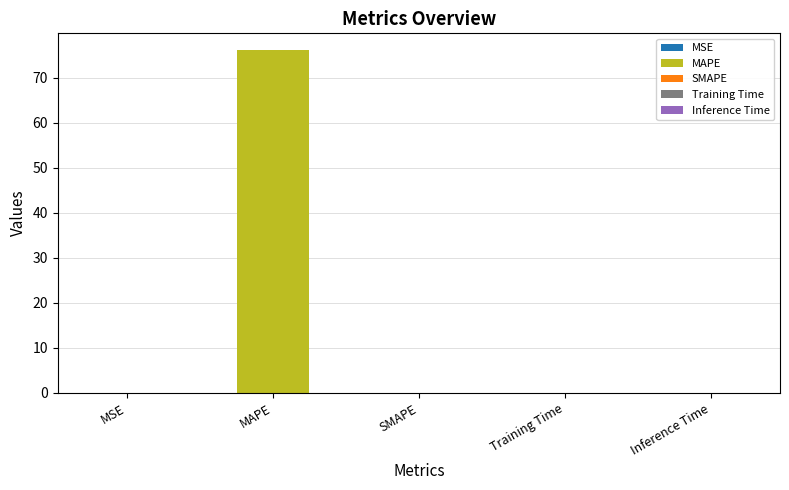

The chart shows a value of 0.0 at SMAPE. True or false?

True